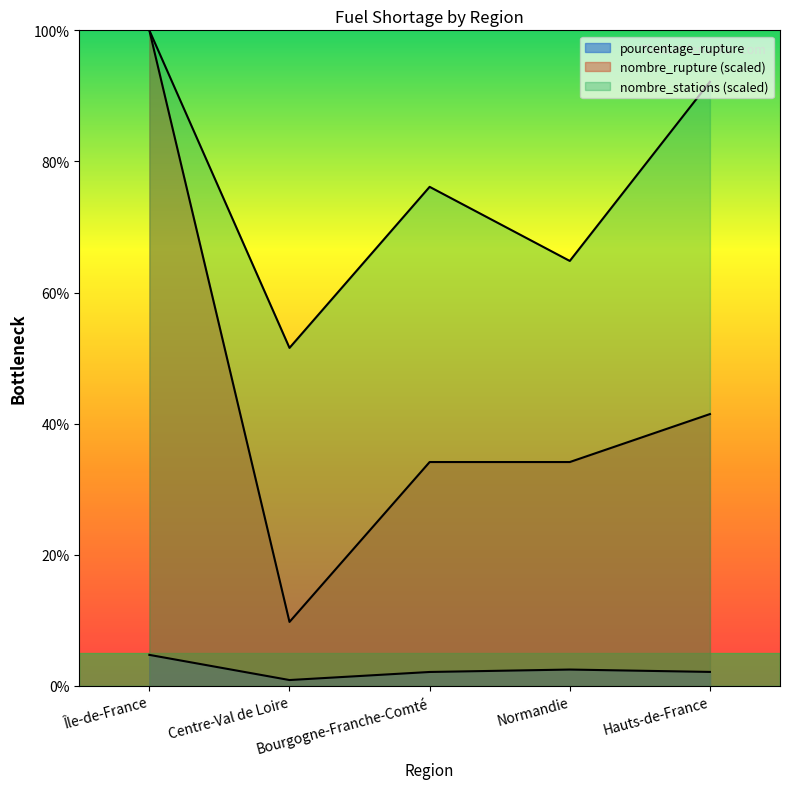

What is the label of the 1st point from the left?

Île-de-France